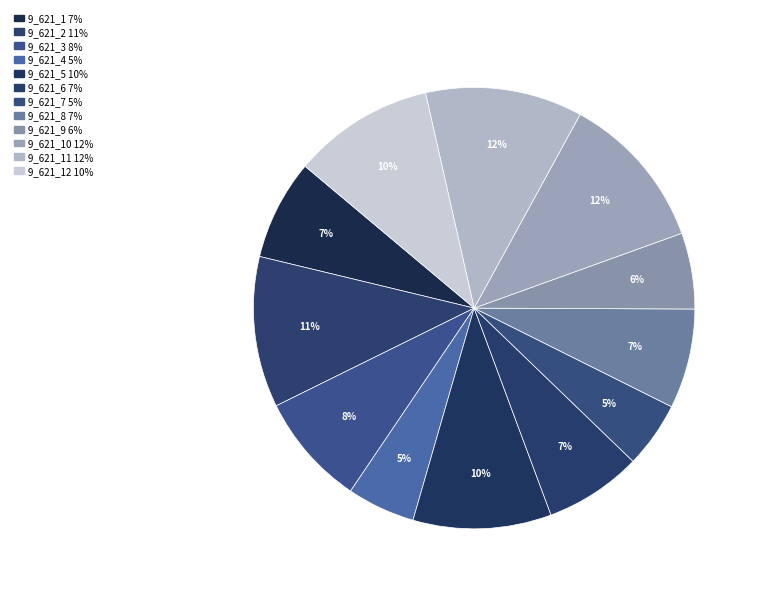

Count the number of slices in the pie.

12